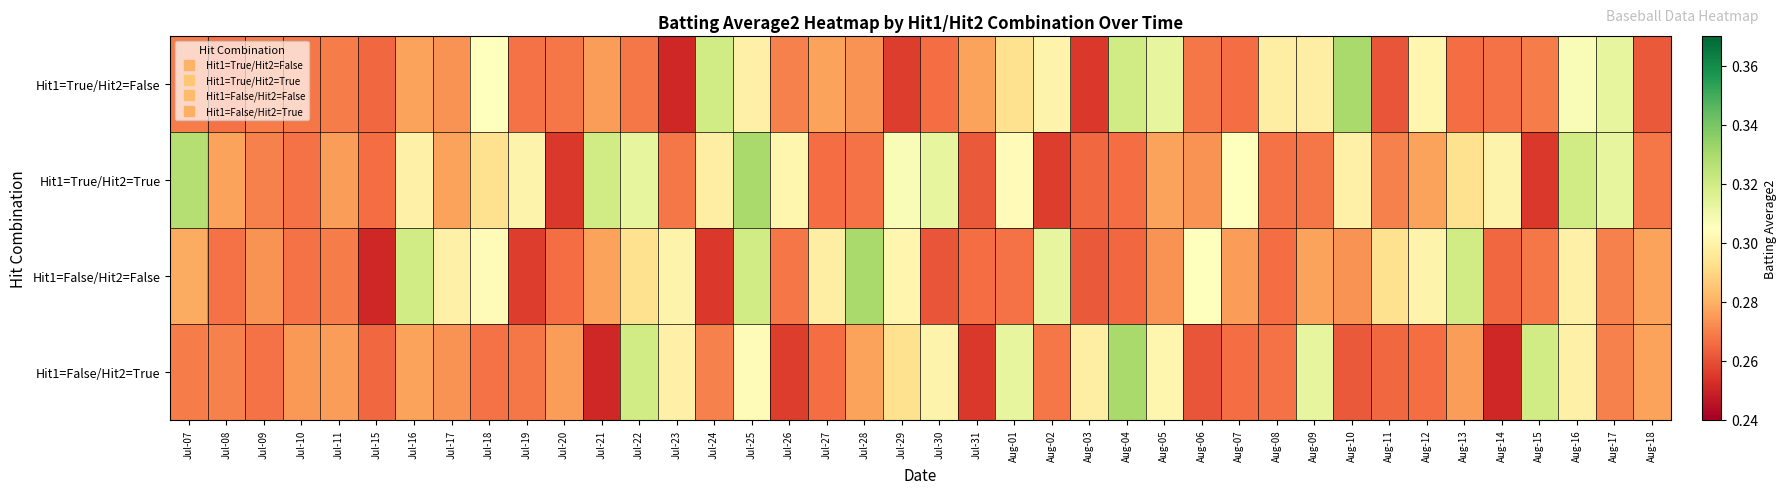

Reading left to right, list all the values displayed in this chart.

Hit1=True/Hit2=False: Jul-07=0.3	Jul-08=0.3	Jul-09=0.3	Jul-10=0.3	Jul-11=0.3	Jul-15=0.3	Jul-16=0.3	Jul-17=0.3	Jul-18=0.3	Jul-19=0.3	Jul-20=0.3	Jul-21=0.3	Jul-22=0.3	Jul-23=0.3	Jul-24=0.3	Jul-25=0.3	Jul-26=0.3	Jul-27=0.3	Jul-28=0.3	Jul-29=0.3	Jul-30=0.3	Jul-31=0.3	Aug-01=0.3	Aug-02=0.3	Aug-03=0.3	Aug-04=0.3	Aug-05=0.3	Aug-06=0.3	Aug-07=0.3	Aug-08=0.3	Aug-09=0.3	Aug-10=0.3	Aug-11=0.3	Aug-12=0.3	Aug-13=0.3	Aug-14=0.3	Aug-15=0.3	Aug-16=0.3	Aug-17=0.3	Aug-18=0.3
Hit1=True/Hit2=True: Jul-07=0.3	Jul-08=0.3	Jul-09=0.3	Jul-10=0.3	Jul-11=0.3	Jul-15=0.3	Jul-16=0.3	Jul-17=0.3	Jul-18=0.3	Jul-19=0.3	Jul-20=0.3	Jul-21=0.3	Jul-22=0.3	Jul-23=0.3	Jul-24=0.3	Jul-25=0.3	Jul-26=0.3	Jul-27=0.3	Jul-28=0.3	Jul-29=0.3	Jul-30=0.3	Jul-31=0.3	Aug-01=0.3	Aug-02=0.3	Aug-03=0.3	Aug-04=0.3	Aug-05=0.3	Aug-06=0.3	Aug-07=0.3	Aug-08=0.3	Aug-09=0.3	Aug-10=0.3	Aug-11=0.3	Aug-12=0.3	Aug-13=0.3	Aug-14=0.3	Aug-15=0.3	Aug-16=0.3	Aug-17=0.3	Aug-18=0.3
Hit1=False/Hit2=False: Jul-07=0.3	Jul-08=0.3	Jul-09=0.3	Jul-10=0.3	Jul-11=0.3	Jul-15=0.3	Jul-16=0.3	Jul-17=0.3	Jul-18=0.3	Jul-19=0.3	Jul-20=0.3	Jul-21=0.3	Jul-22=0.3	Jul-23=0.3	Jul-24=0.3	Jul-25=0.3	Jul-26=0.3	Jul-27=0.3	Jul-28=0.3	Jul-29=0.3	Jul-30=0.3	Jul-31=0.3	Aug-01=0.3	Aug-02=0.3	Aug-03=0.3	Aug-04=0.3	Aug-05=0.3	Aug-06=0.3	Aug-07=0.3	Aug-08=0.3	Aug-09=0.3	Aug-10=0.3	Aug-11=0.3	Aug-12=0.3	Aug-13=0.3	Aug-14=0.3	Aug-15=0.3	Aug-16=0.3	Aug-17=0.3	Aug-18=0.3
Hit1=False/Hit2=True: Jul-07=0.3	Jul-08=0.3	Jul-09=0.3	Jul-10=0.3	Jul-11=0.3	Jul-15=0.3	Jul-16=0.3	Jul-17=0.3	Jul-18=0.3	Jul-19=0.3	Jul-20=0.3	Jul-21=0.3	Jul-22=0.3	Jul-23=0.3	Jul-24=0.3	Jul-25=0.3	Jul-26=0.3	Jul-27=0.3	Jul-28=0.3	Jul-29=0.3	Jul-30=0.3	Jul-31=0.3	Aug-01=0.3	Aug-02=0.3	Aug-03=0.3	Aug-04=0.3	Aug-05=0.3	Aug-06=0.3	Aug-07=0.3	Aug-08=0.3	Aug-09=0.3	Aug-10=0.3	Aug-11=0.3	Aug-12=0.3	Aug-13=0.3	Aug-14=0.3	Aug-15=0.3	Aug-16=0.3	Aug-17=0.3	Aug-18=0.3